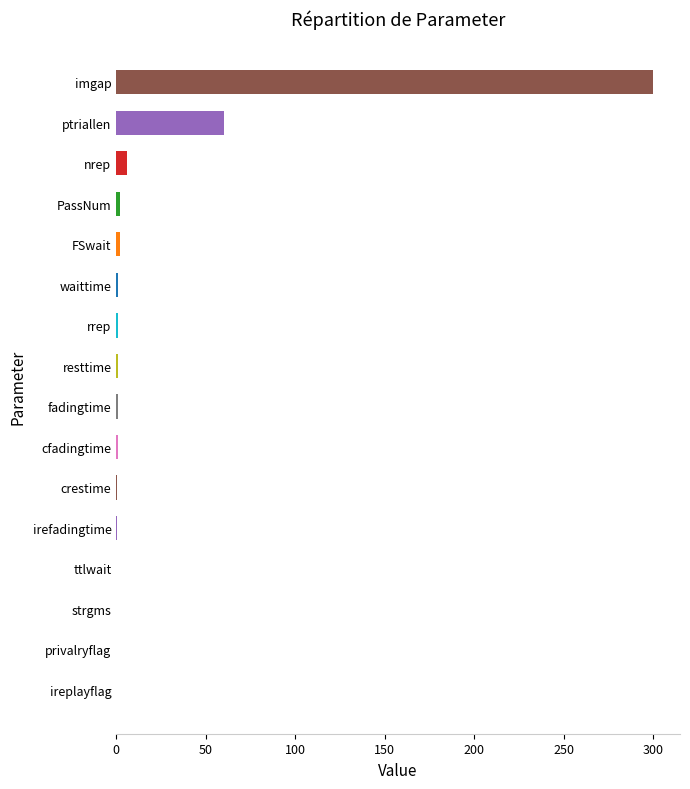

Where is the data nearest to the value 150?

ptriallen